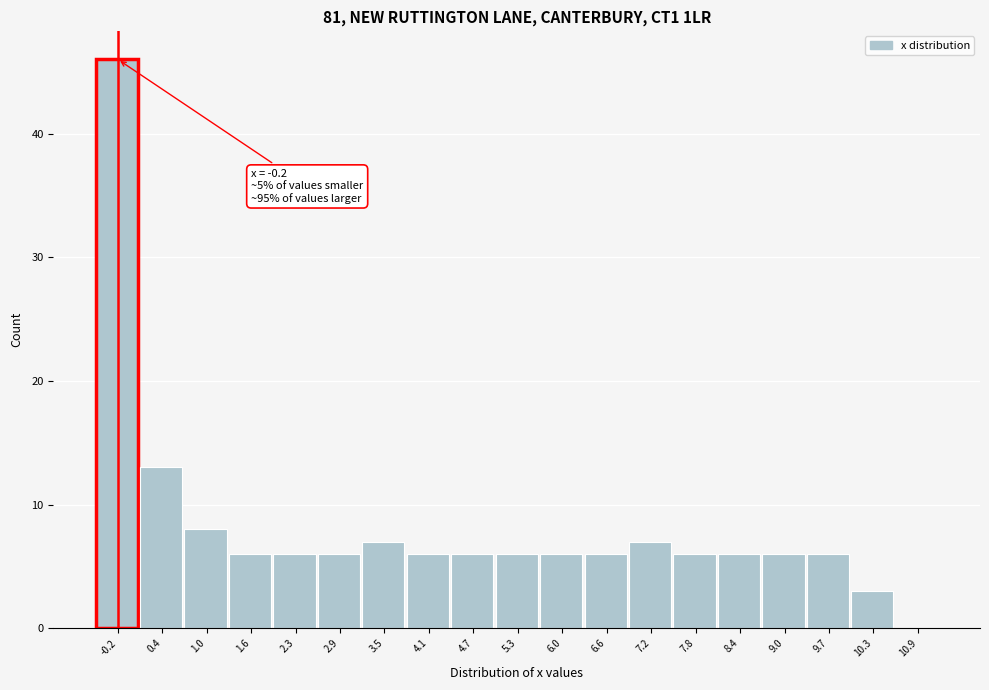

Reading left to right, extract all data points from this chart.

-0.2=46	0.4=13	1.0=8	1.6=6	2.3=6	2.9=6	3.5=7	4.1=6	4.7=6	5.3=6	6.0=6	6.6=6	7.2=7	7.8=6	8.4=6	9.0=6	9.7=6	10.3=3	10.9=0